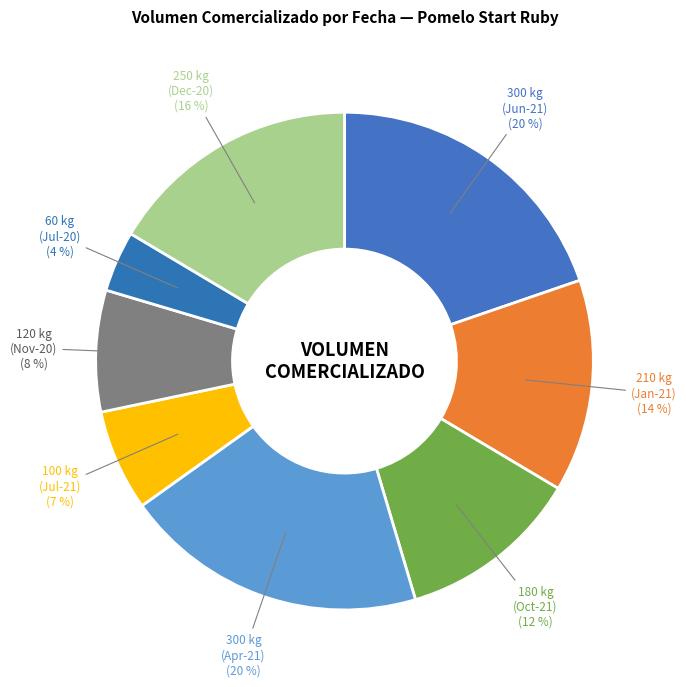

Count the number of slices in the pie.

8